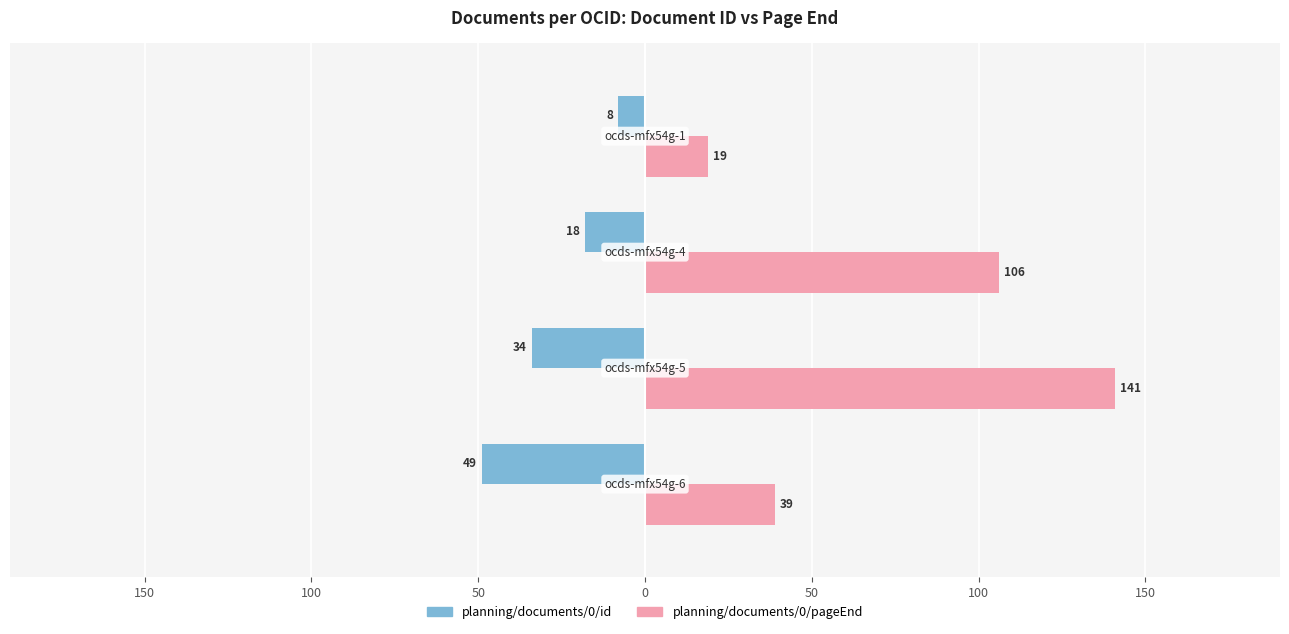

At how many categories does at least one series exceed 69?

2